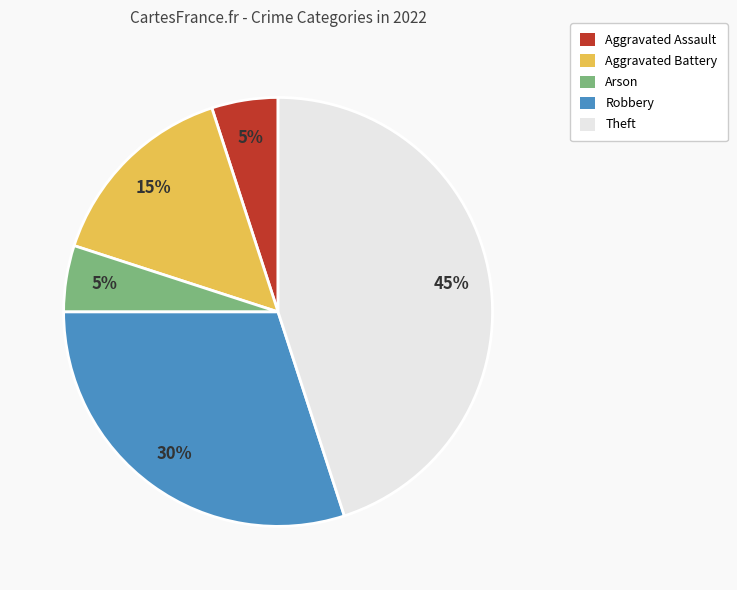

True or false: Robbery accounts for 30% of the total.

True